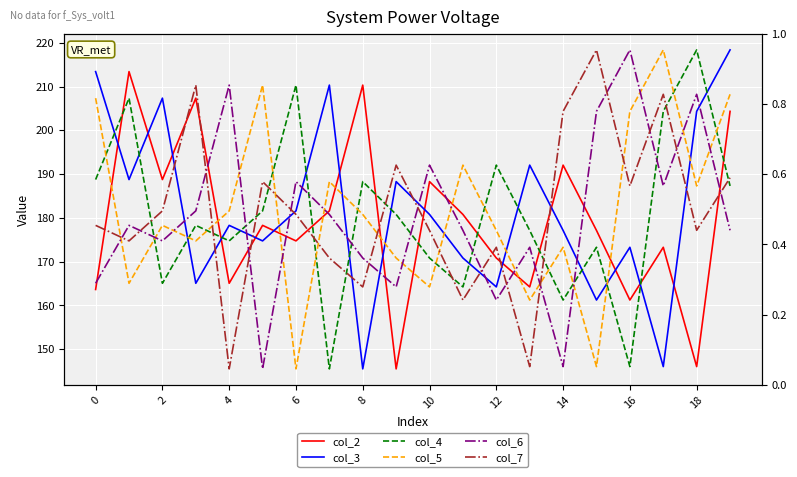

Which category has the highest value in the col_5 series?

17